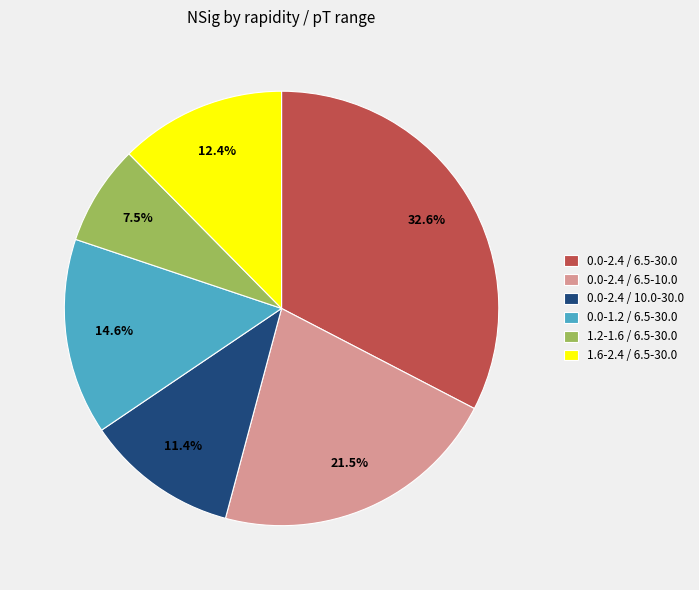

Rank the categories by value from highest to lowest.

0.0-2.4 / 6.5-30.0, 0.0-2.4 / 6.5-10.0, 0.0-1.2 / 6.5-30.0, 1.6-2.4 / 6.5-30.0, 0.0-2.4 / 10.0-30.0, 1.2-1.6 / 6.5-30.0